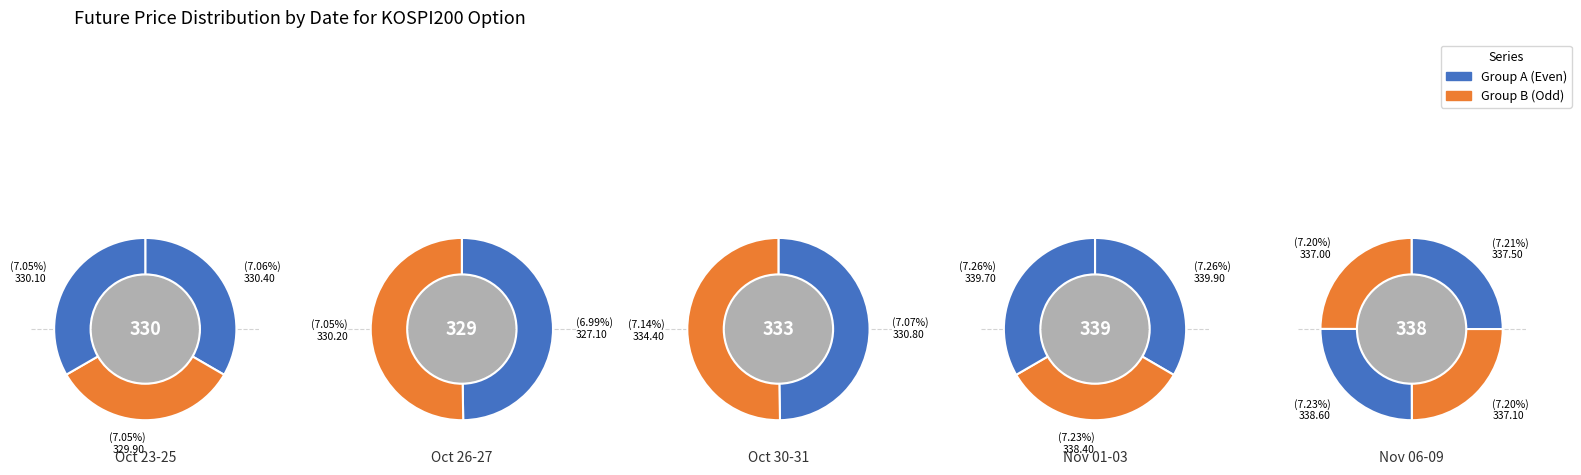

Which has a higher value, 2017-11-06 or 2017-11-08?

2017-11-08